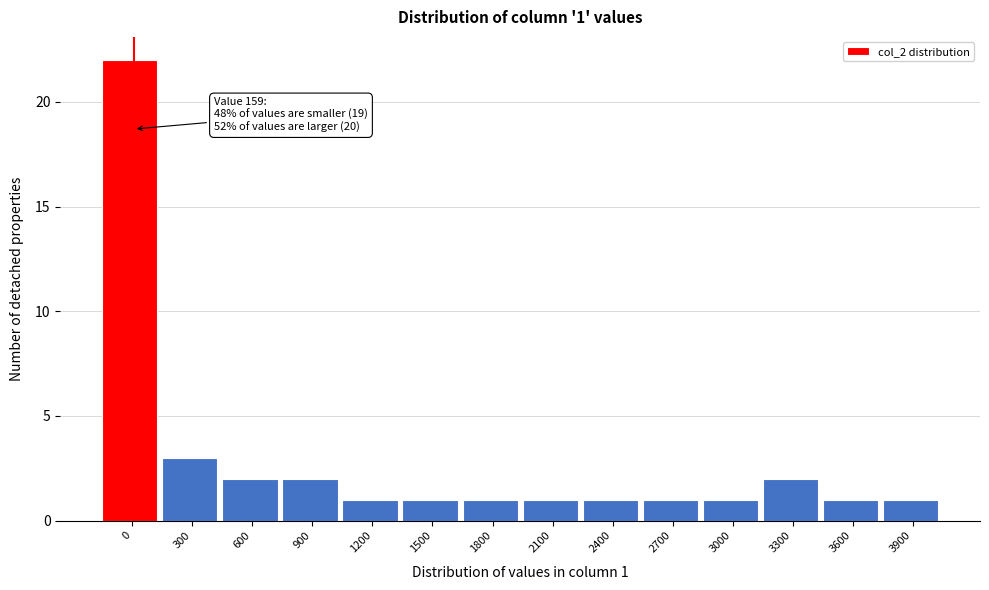

Reading right to left, what are all the values shown in this chart?

1	1	2	1	1	1	1	1	1	1	2	2	3	22